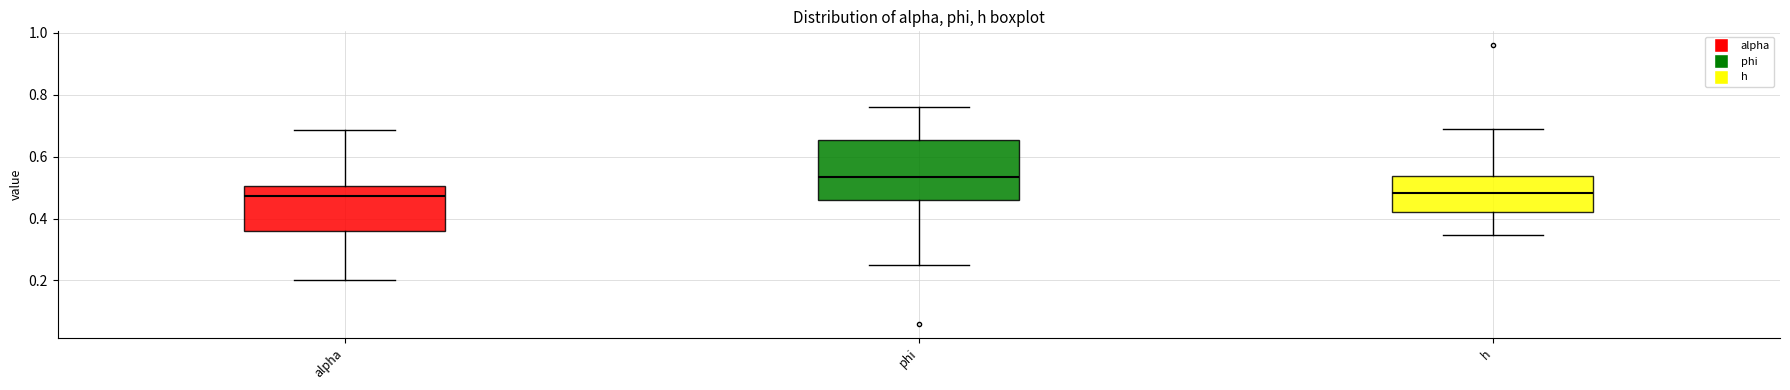

Where is the lower edge of the box for h on the y-axis? The values are not printed on the chart, so give them approximately, as read against the axis.

0.42